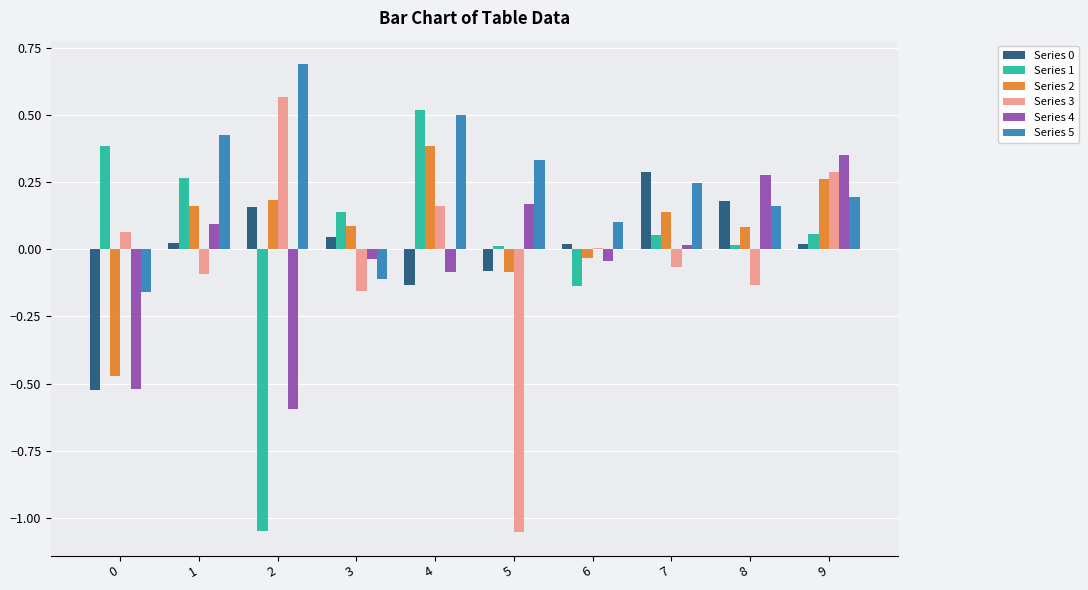

The Series 2 series shows -0.1 at 6. True or false?

False